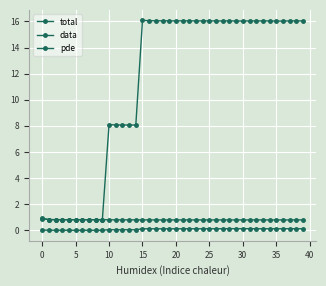

Where is the first local maximum for pde?

35